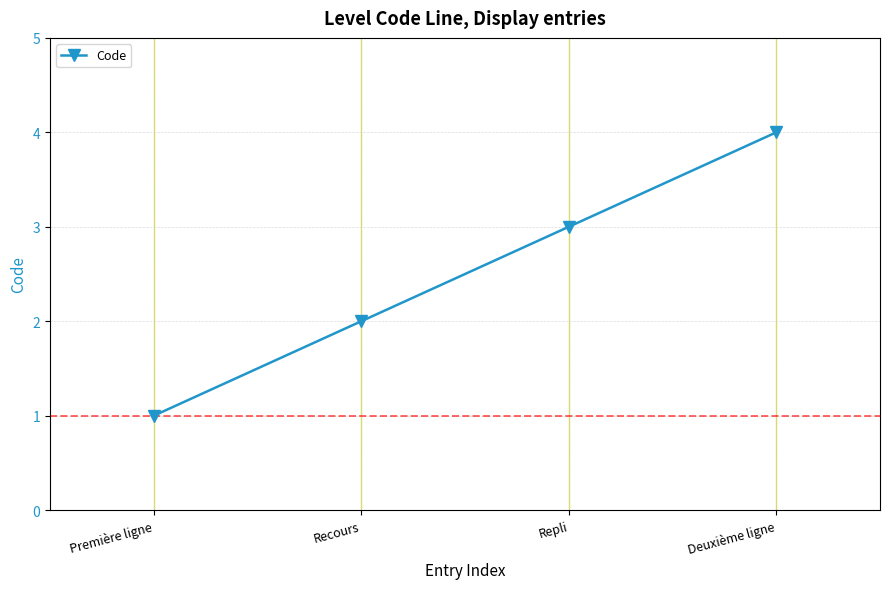

True or false: there are more than 1 points higher than both neighbors.

False